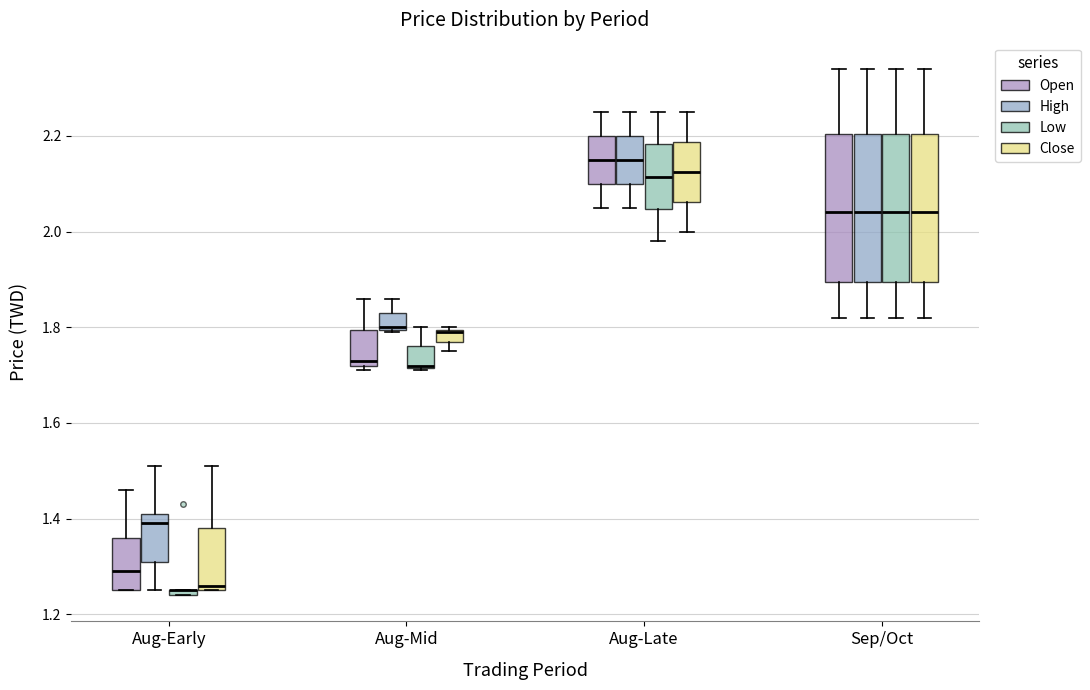

Where is the lower edge of the box for Aug-Late (High) on the y-axis? The values are not printed on the chart, so give them approximately, as read against the axis.

2.10